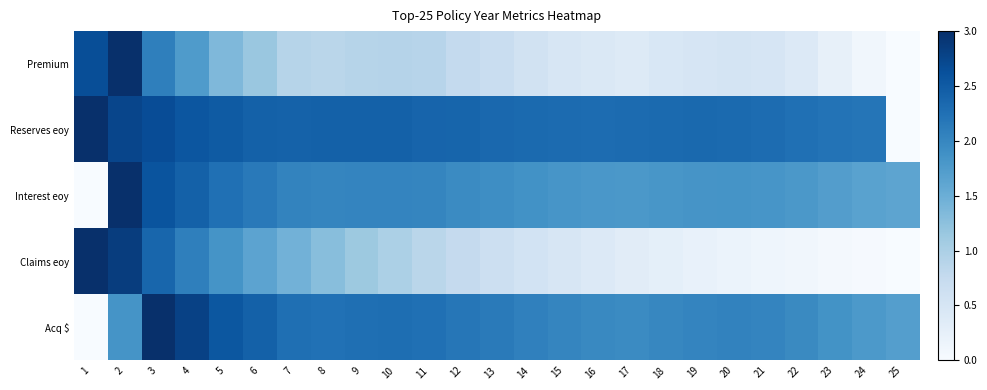

Which category has the lowest value across all series?

25